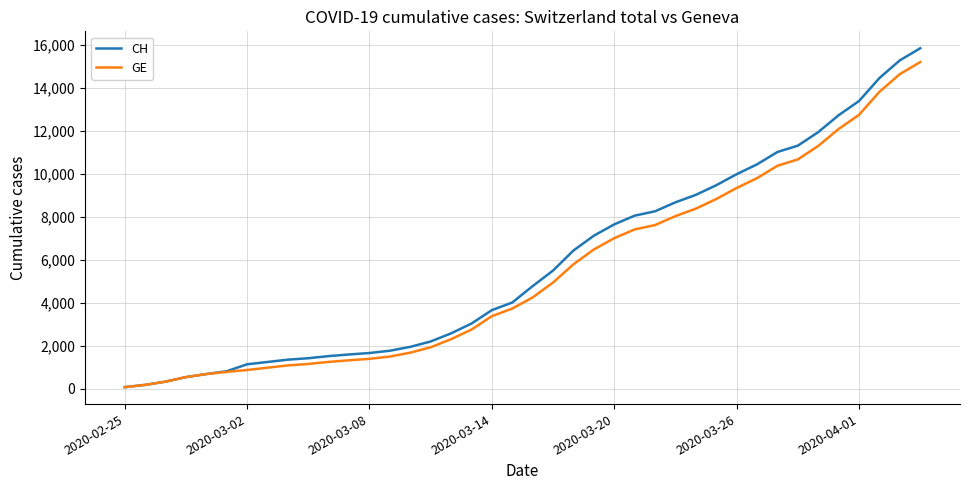

Which series has the largest range (max minus min)?

CH